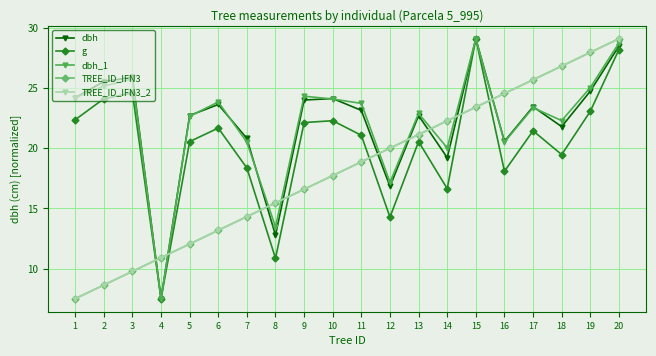

At how many categories does at least one series exceed 16?

18